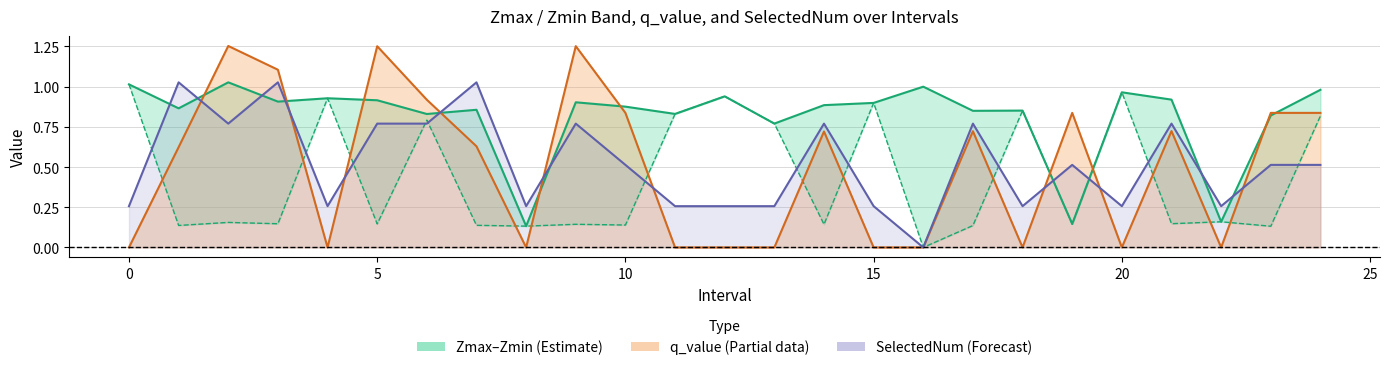

The value of q_value at 20 is -0.0. True or false?

True